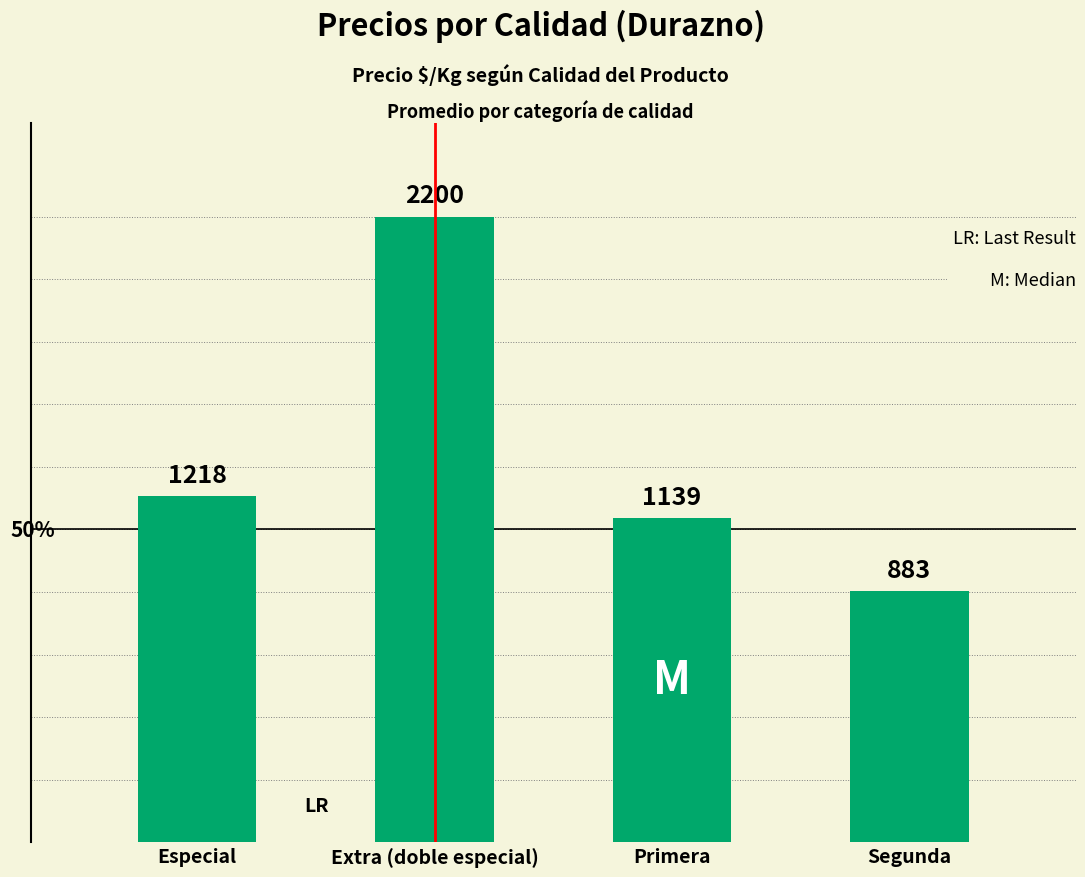

What position from the right is Extra (doble especial)?

3